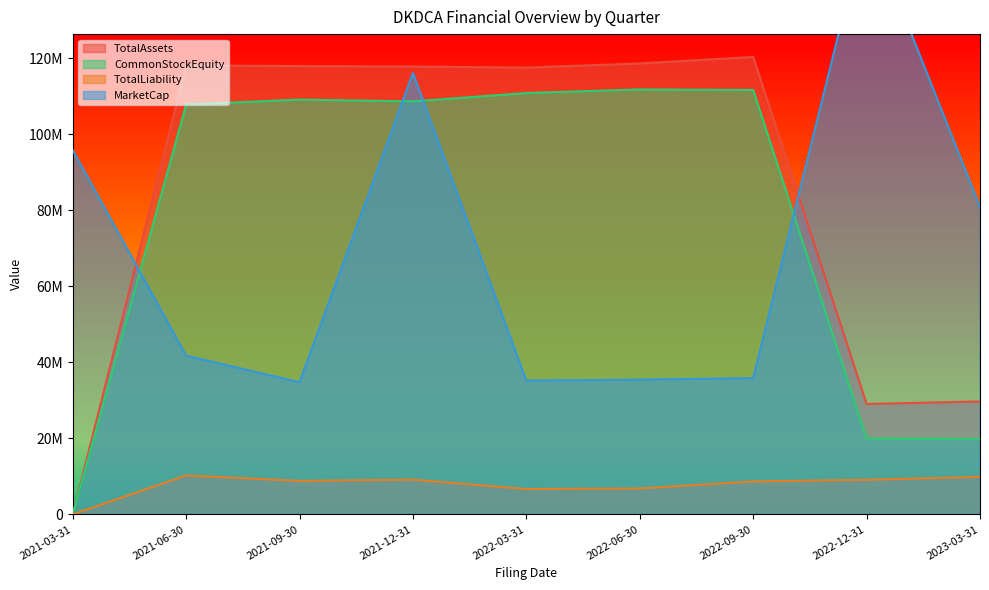

Reading left to right, extract all data points from this chart.

TotalAssets: 2021-03-31=70000.0	2021-06-30=118112904.0	2021-09-30=117981397.0	2021-12-31=117857185.0	2022-03-31=117566481.0	2022-06-30=118670857.0	2022-09-30=120368792.0	2022-12-31=29060286.0	2023-03-31=29735682.0
CommonStockEquity: 2021-03-31=24155.0	2021-06-30=107862054.0	2021-09-30=109155019.0	2021-12-31=108690537.0	2022-03-31=110886045.0	2022-06-30=111835982.0	2022-09-30=111682707.0	2022-12-31=19943672.0	2023-03-31=19857689.0
TotalLiability: 2021-03-31=45845.0	2021-06-30=10250850.0	2021-09-30=8826378.0	2021-12-31=9166648.0	2022-03-31=6680436.0	2022-06-30=6834875.0	2022-09-30=8686085.0	2022-12-31=9116614.0	2023-03-31=9877993.0
MarketCap: 2021-03-31=95822832.6	2021-06-30=41770711.7	2021-09-30=34775763.8	2021-12-31=116150000.0	2022-03-31=35208298.1	2022-06-30=35467818.8	2022-09-30=35848449.0	2022-12-31=156185532.0	2023-03-31=80926891.8